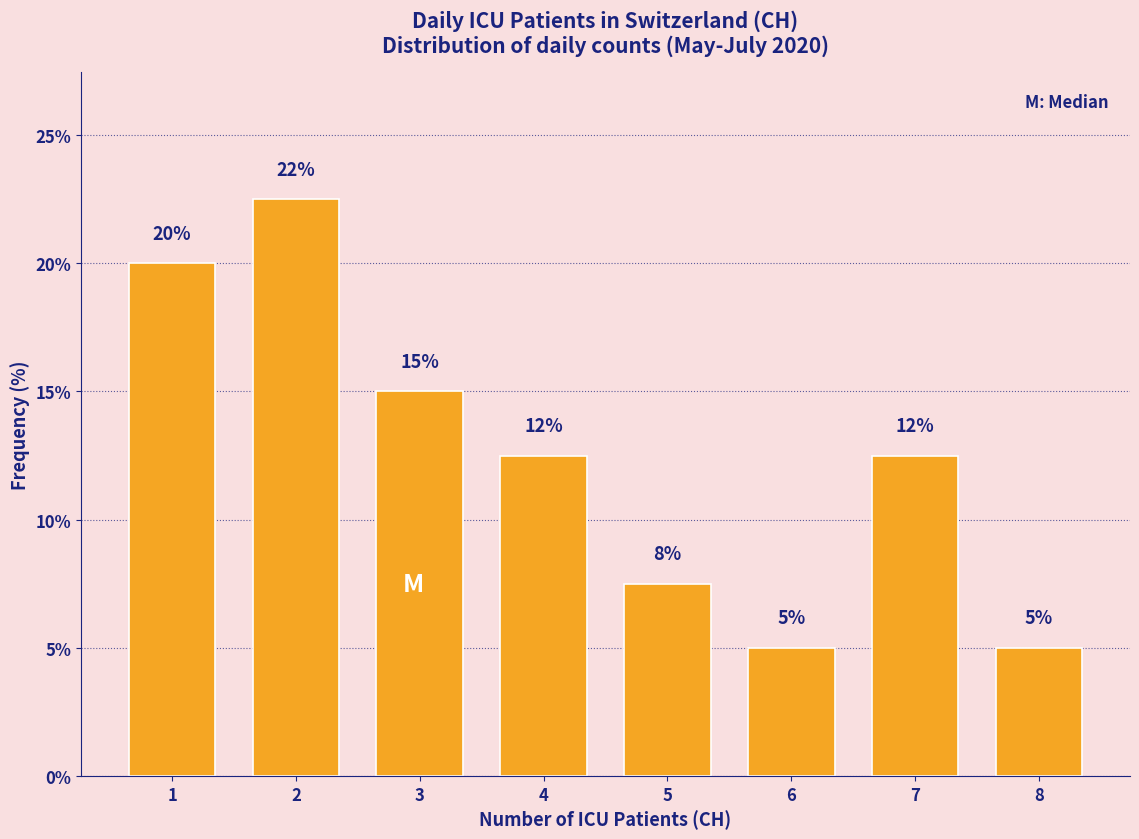

What is the minimum value shown in the chart?

5.0